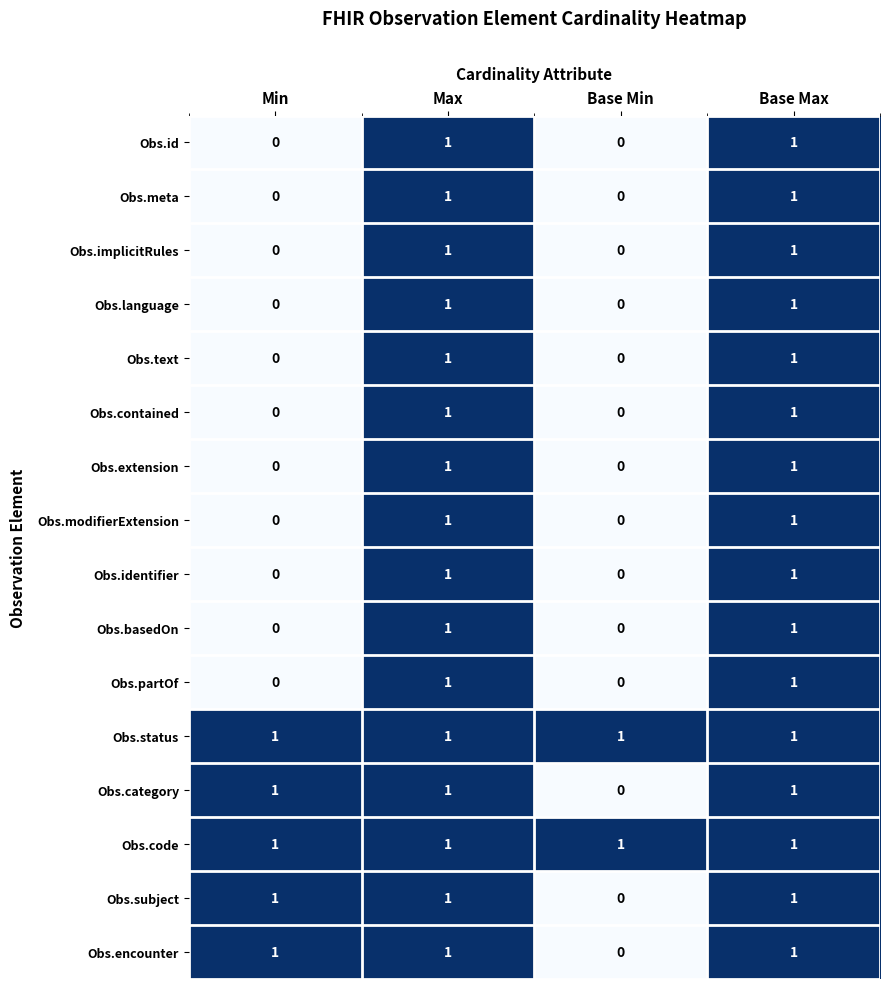

How many series are shown in this chart?

16